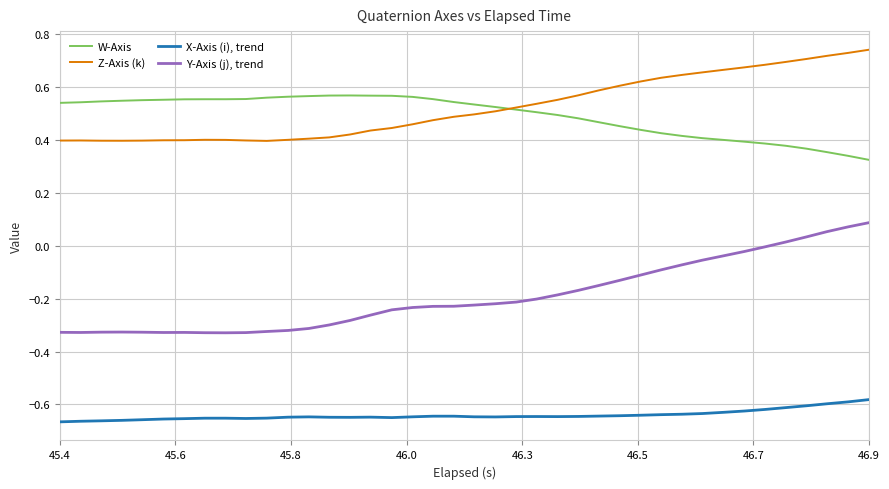

True or false: Y-Axis (j), trend and X-Axis (i), trend cross at least once.

False